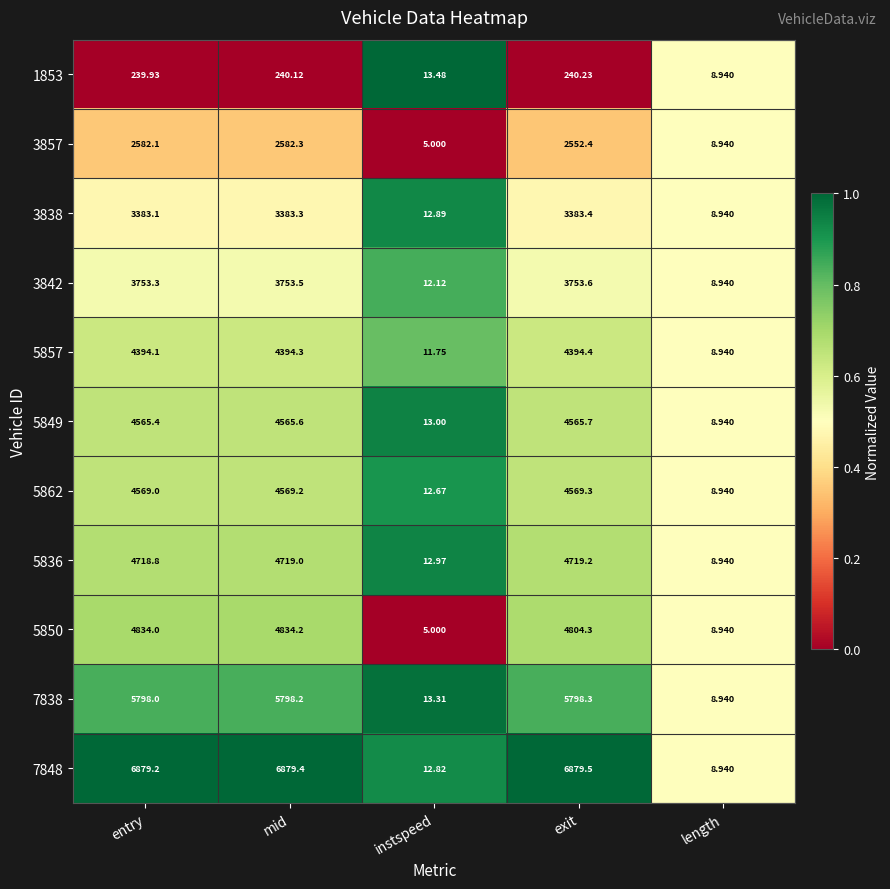

At which label does 3838 reach its minimum?

length